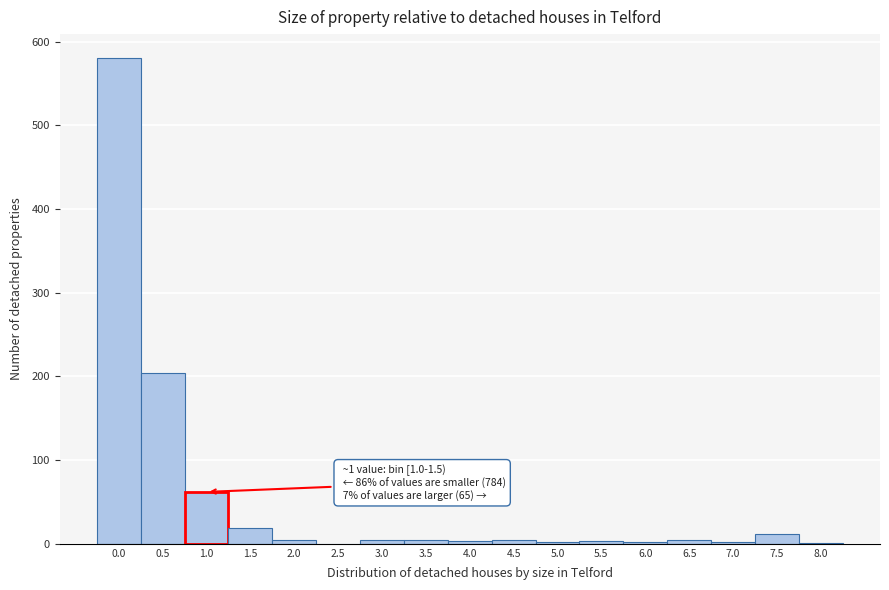

What is the sum of all values?

911